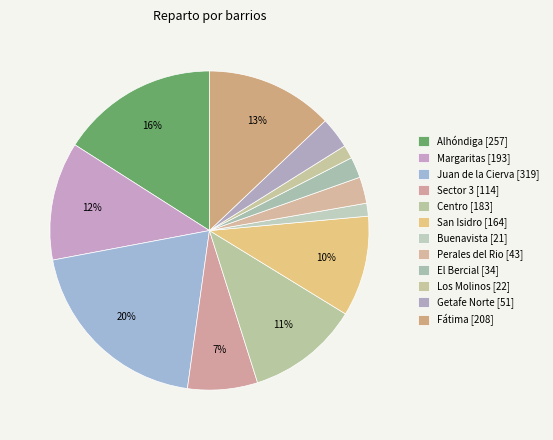

Between Getafe Norte and El Bercial, which is larger?

Getafe Norte